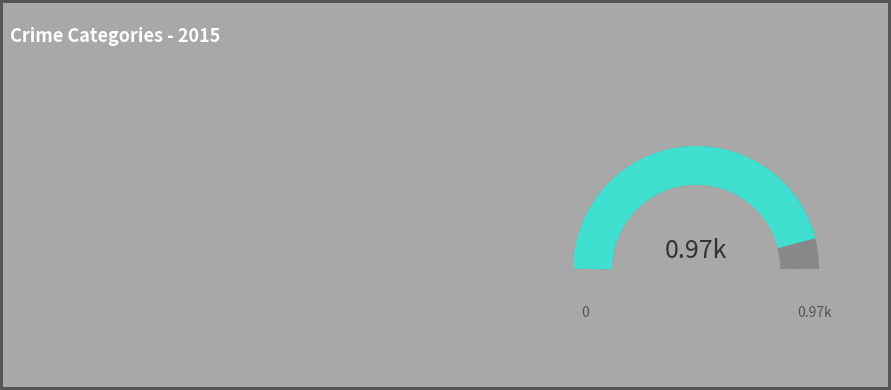

Is there a majority slice in this chart?

No